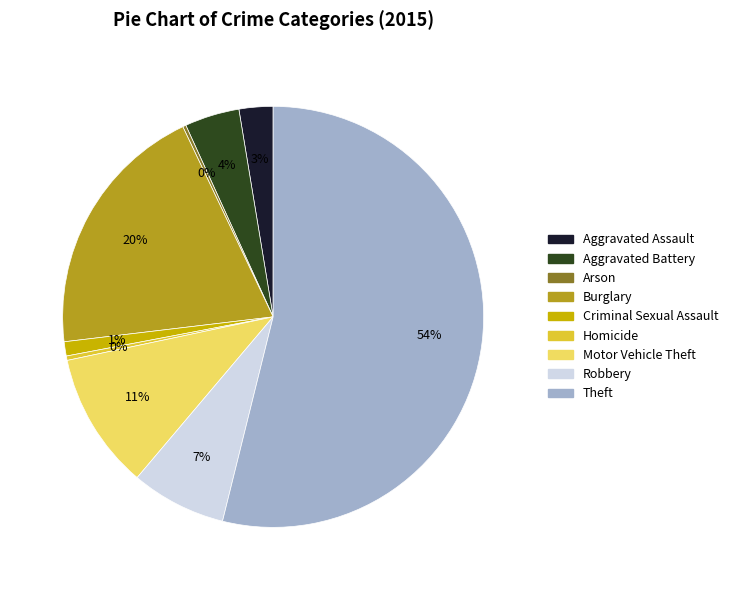

Is there any slice that represents more than half of the pie?

Yes